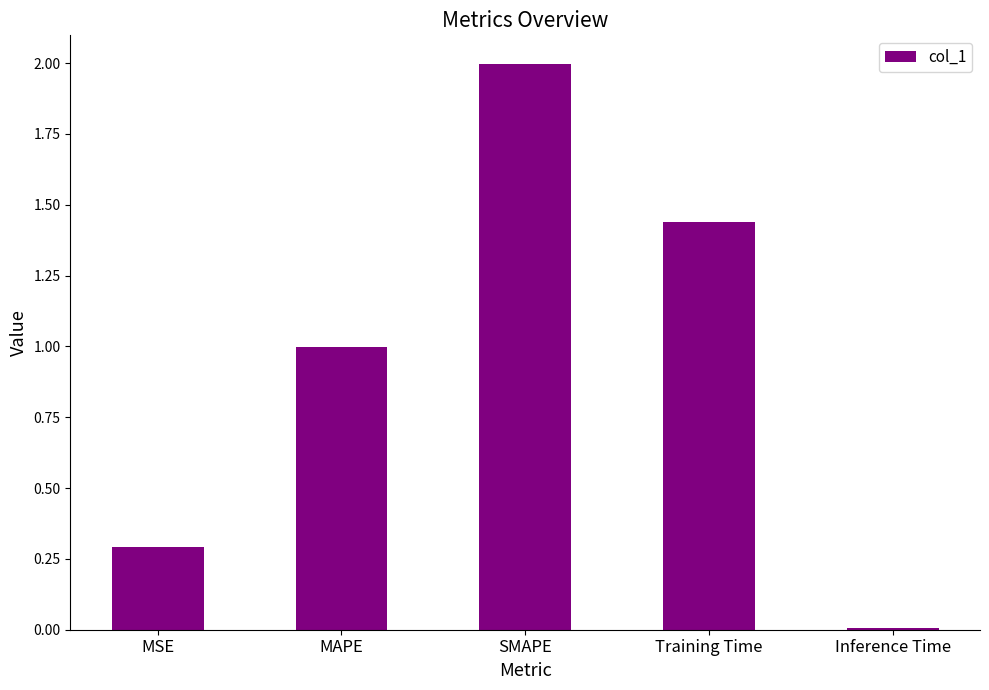

What is the change in value from MSE to SMAPE?

+1.7